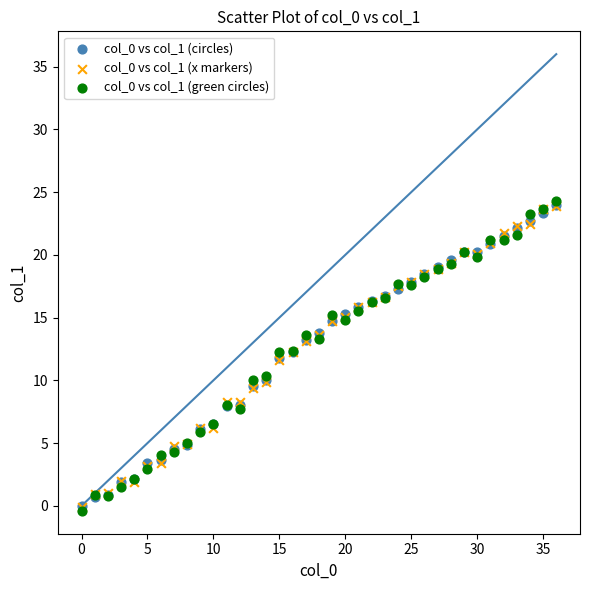

Which series contains the lowest Y value?

col_0 vs col_1 (green circles)